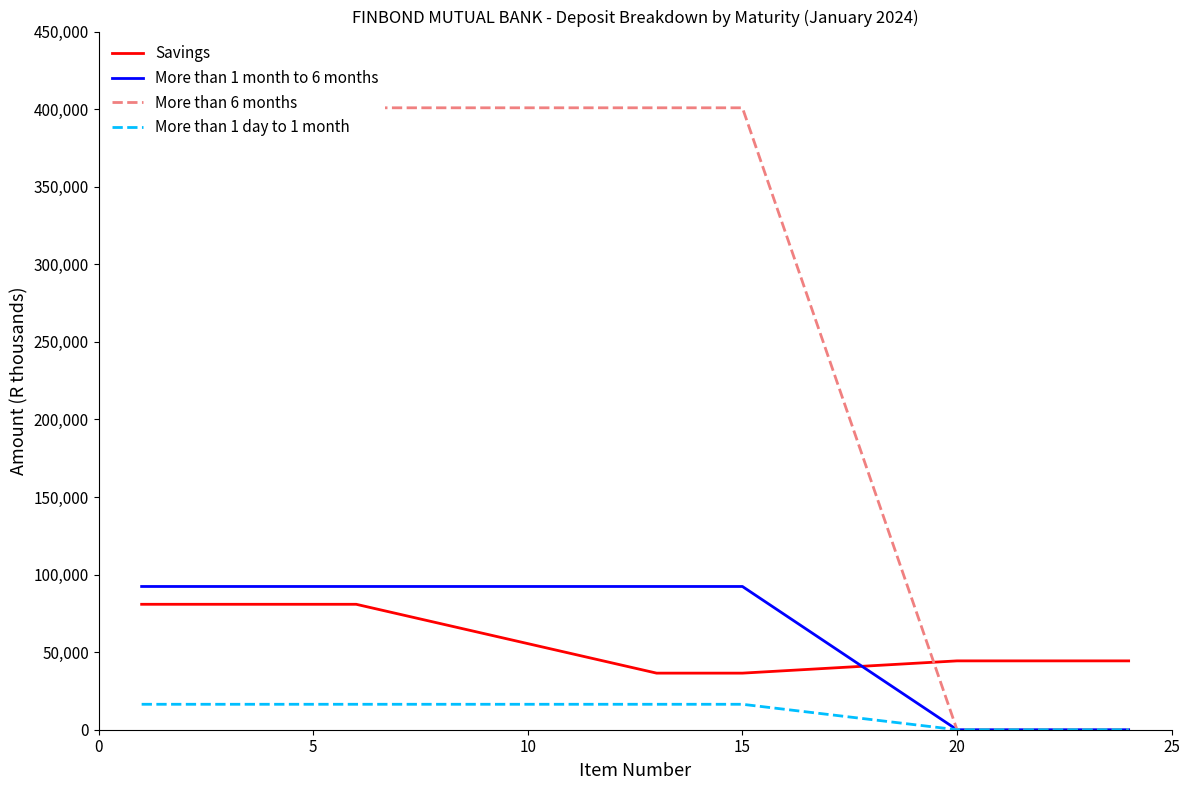

The value of Savings at 20 is 18480.0. True or false?

False